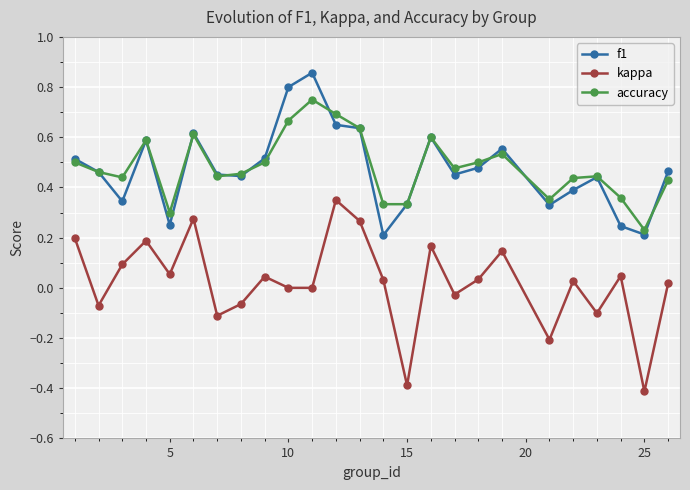

True or false: f1 and kappa cross at least once.

False